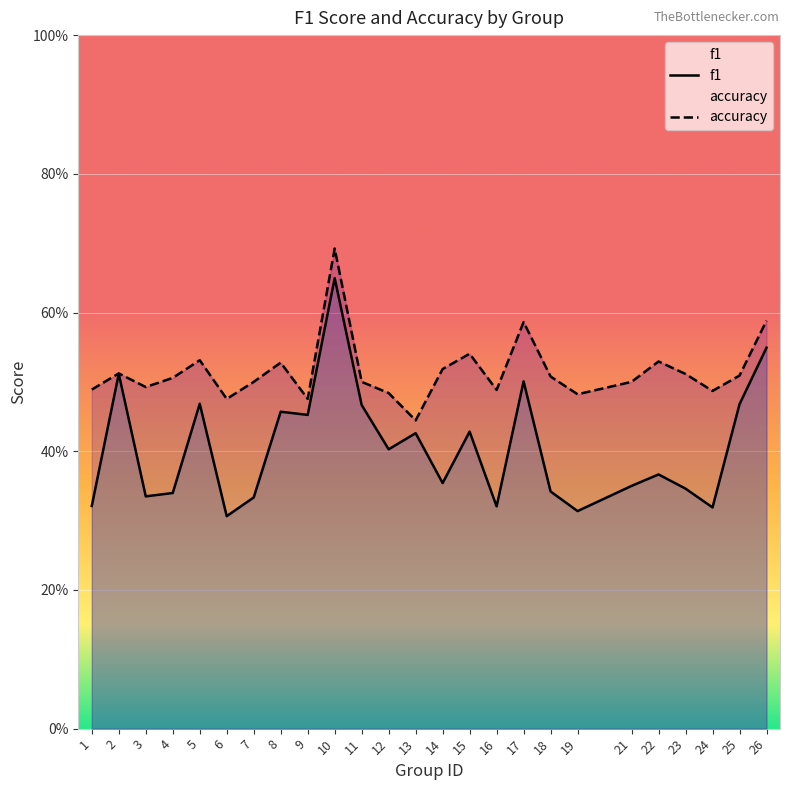

True or false: accuracy has more than 1 interior local peaks.

True